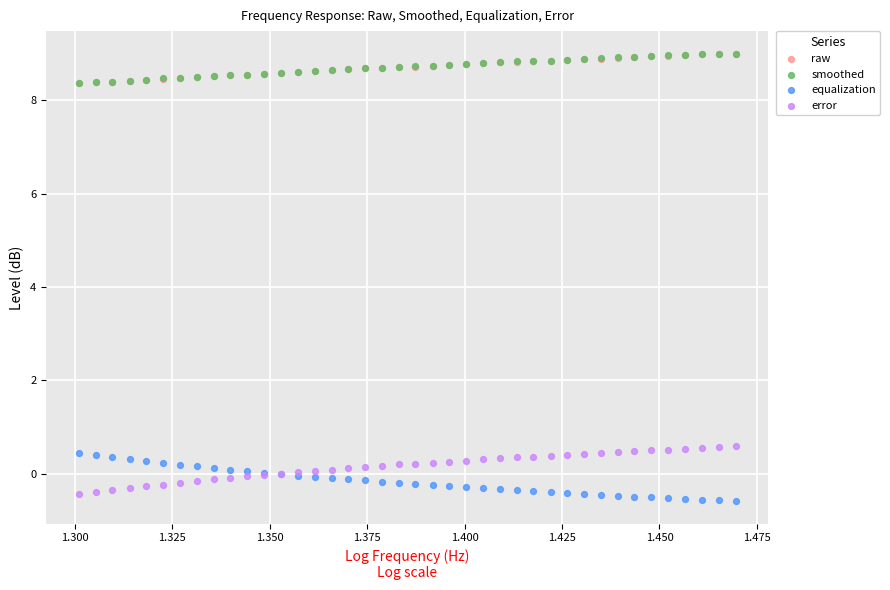

What are all the series names shown in the legend?

raw, smoothed, equalization, error